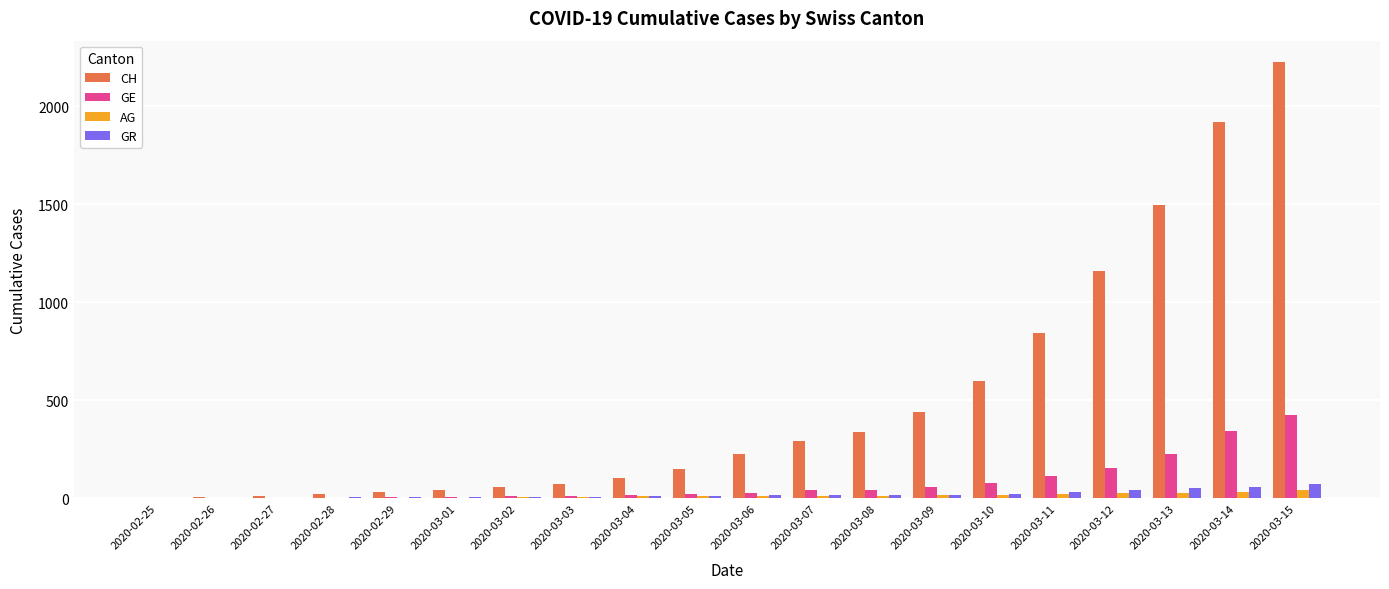

Are the bars grouped side by side (vs. stacked)?

Yes